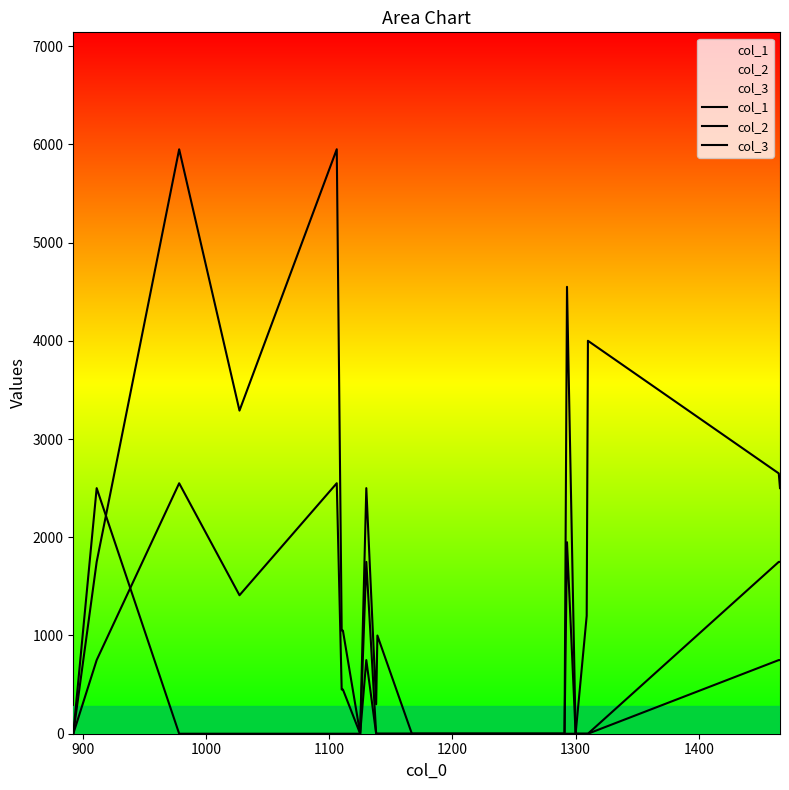

Does the chart display data point markers on the line(s)?

No